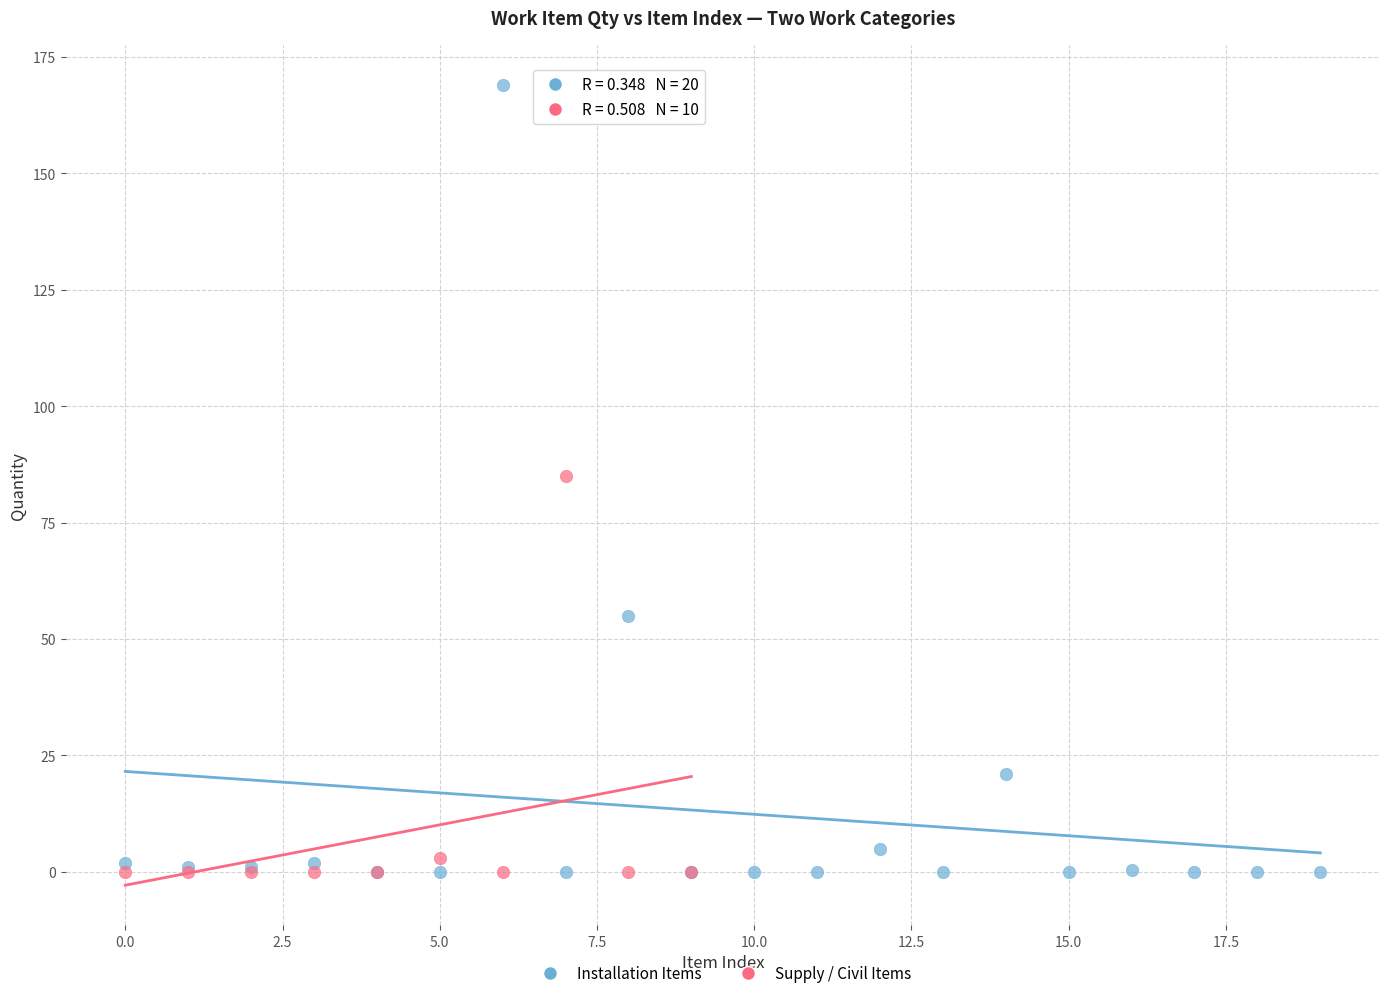

Which series has the widest spread of Y values?

Installation Items